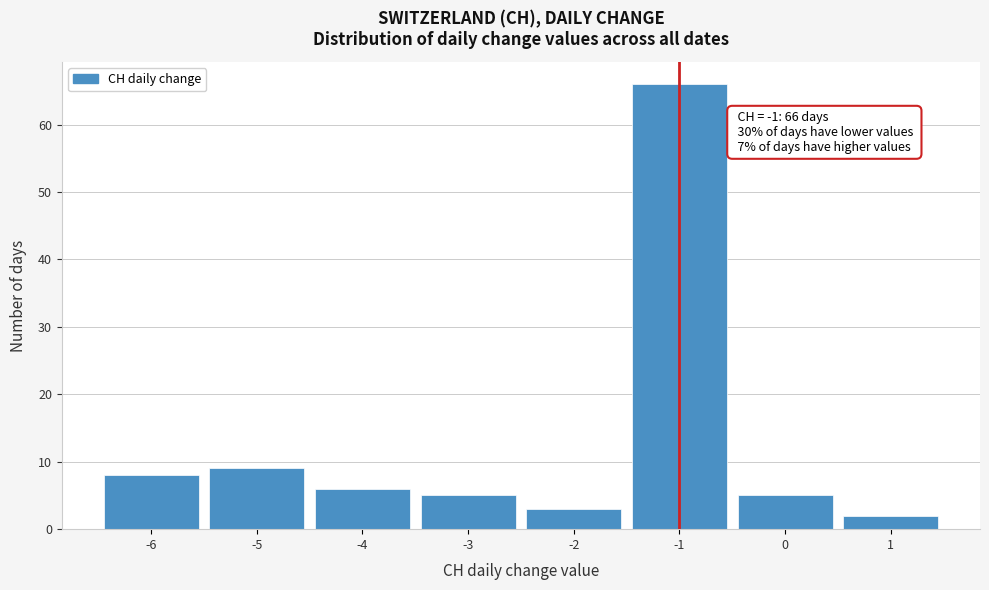

Reading left to right, extract all data points from this chart.

8	9	6	5	3	66	5	2